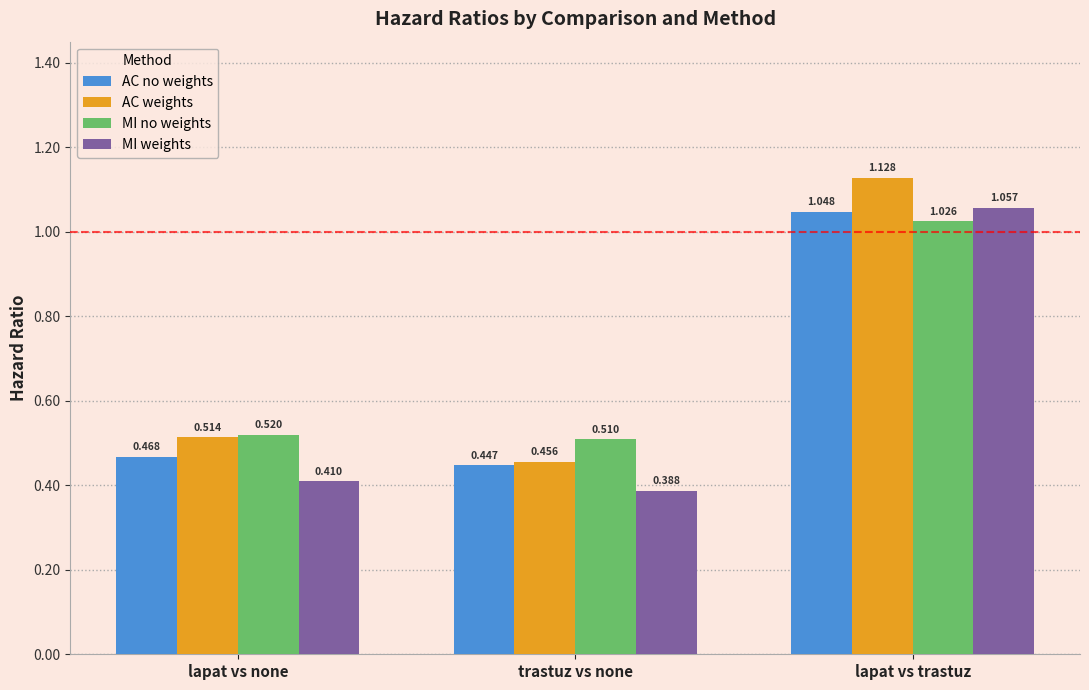

How many bars are there in total?

12